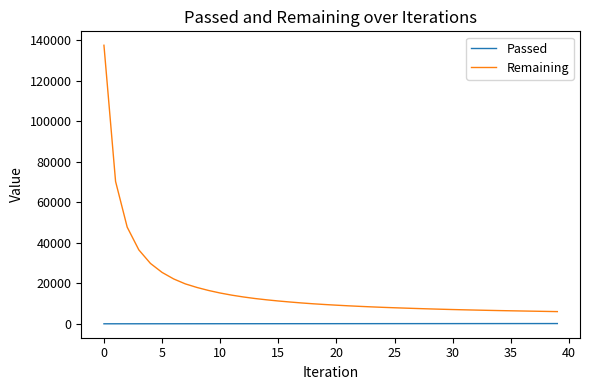

Which series has the largest total across all categories?

Remaining